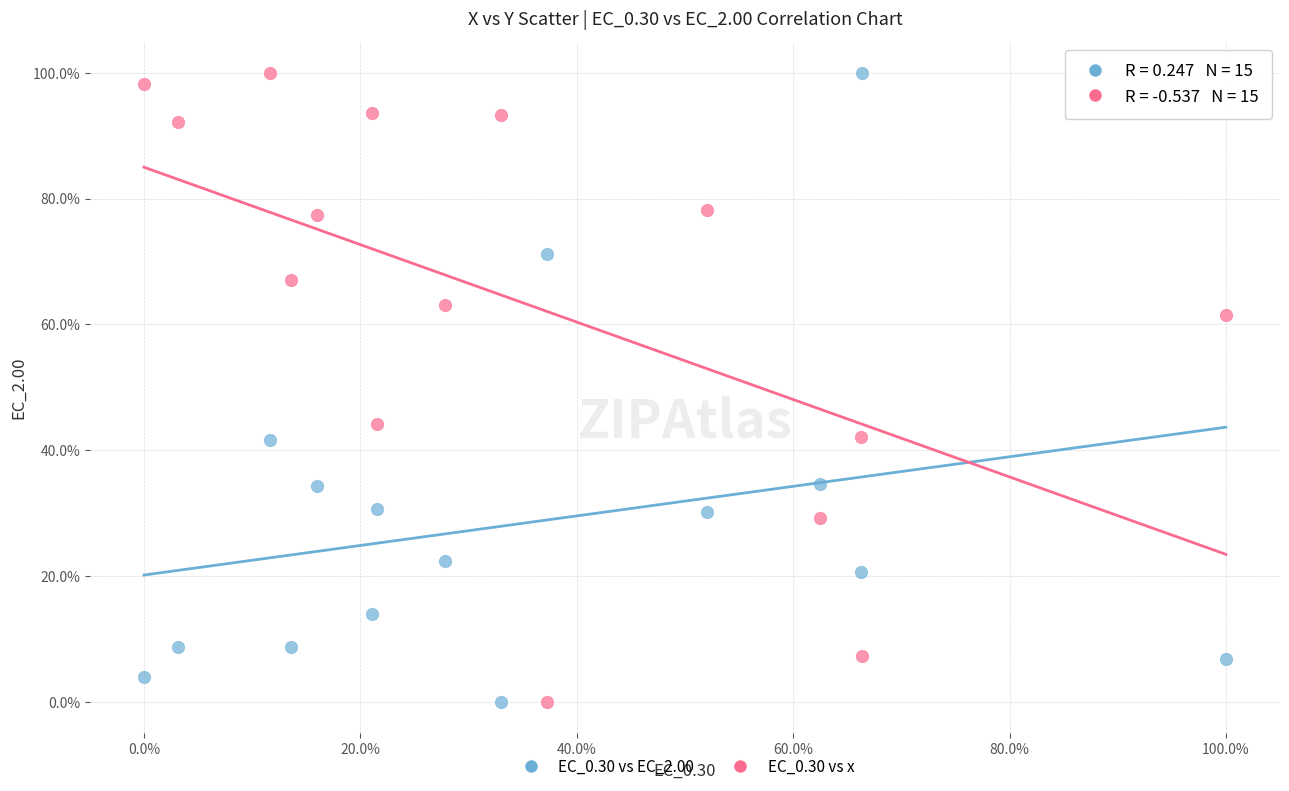

What are all the series names shown in the legend?

EC_0.30 vs EC_2.00, EC_0.30 vs x